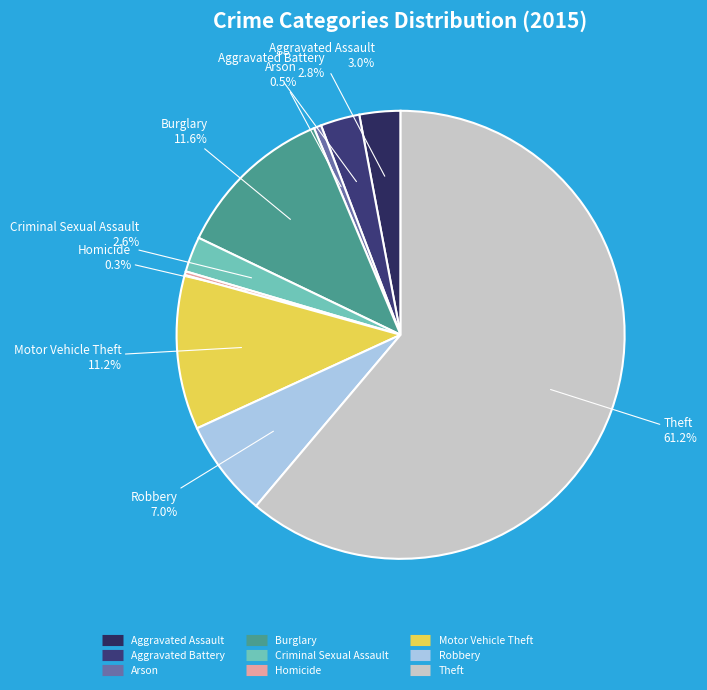

Which has a higher value, Arson or Theft?

Theft